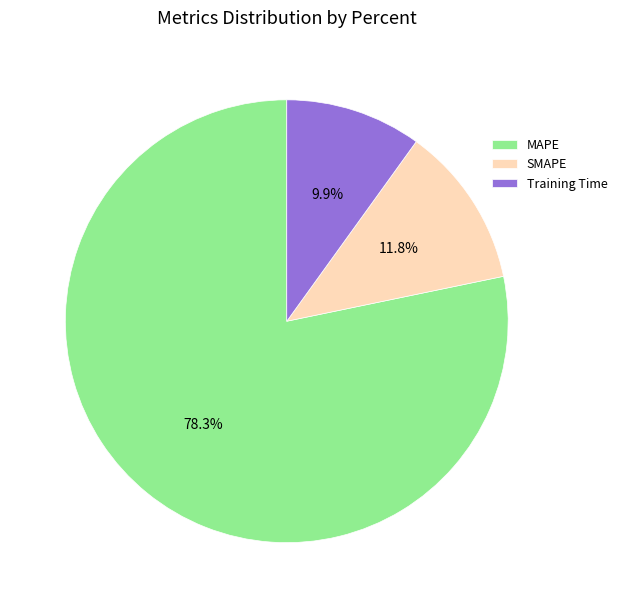

Which slice is the smallest?

Training Time